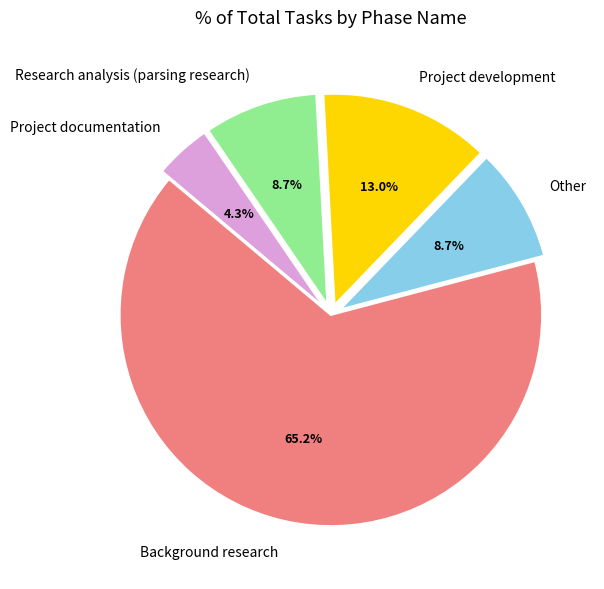

To the nearest percent, what is the combined percentage of Project development and Other?

22%